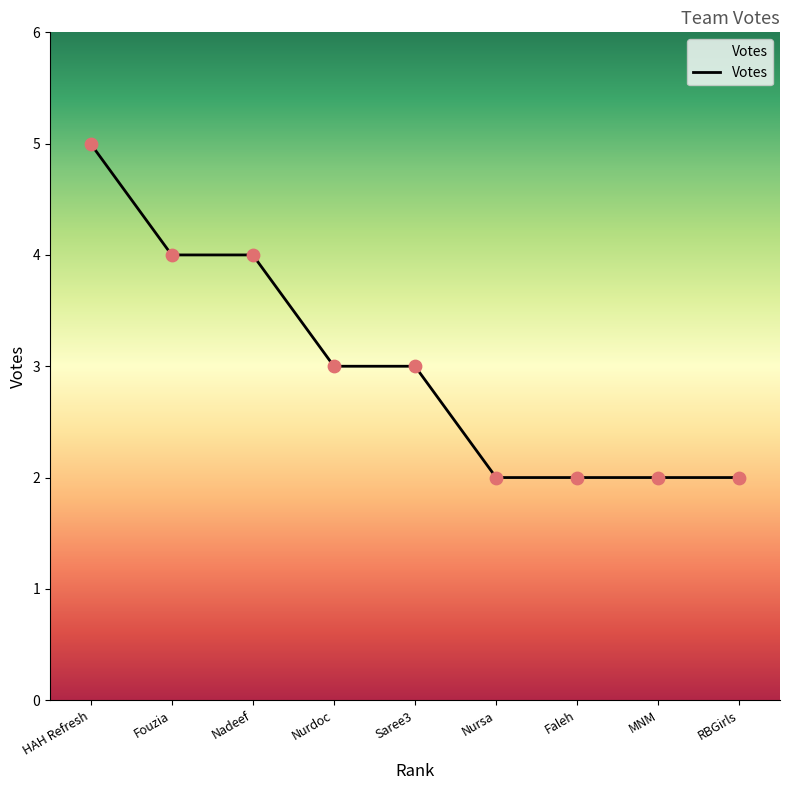

Between HAH Refresh and Nursa, which is larger?

HAH Refresh